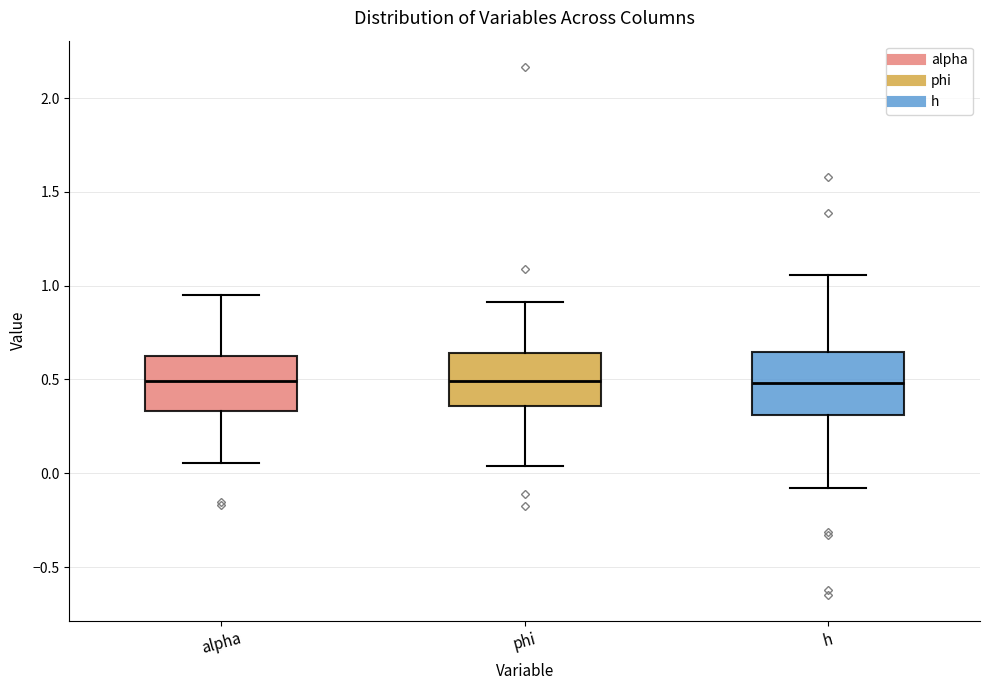

Reading left to right, transcribe this box plot: for each box, give where its median line is, the range the box spans, and where its two whiskers end, as read against the y-axis. The values are not printed on the chart, so give them approximately, as read against the axis.

alpha: median 0.50, box 0.35 to 0.60, whiskers 0.05 to 0.95
phi: median 0.50, box 0.35 to 0.65, whiskers 0.05 to 0.90
h: median 0.50, box 0.30 to 0.65, whiskers -0.10 to 1.05